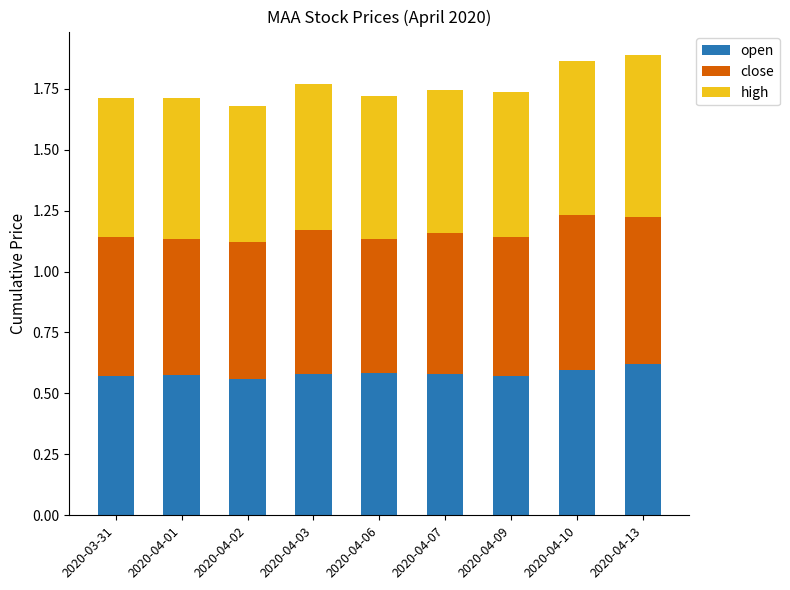

What is the total value across all series at 2020-04-13?

1.9